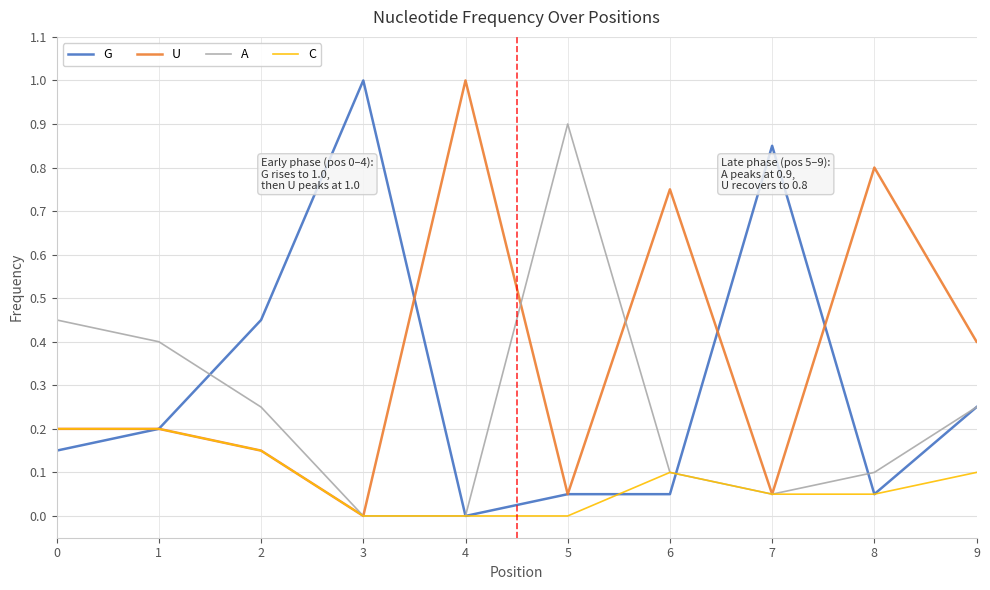

What are all the series names shown in the legend?

G, U, A, C